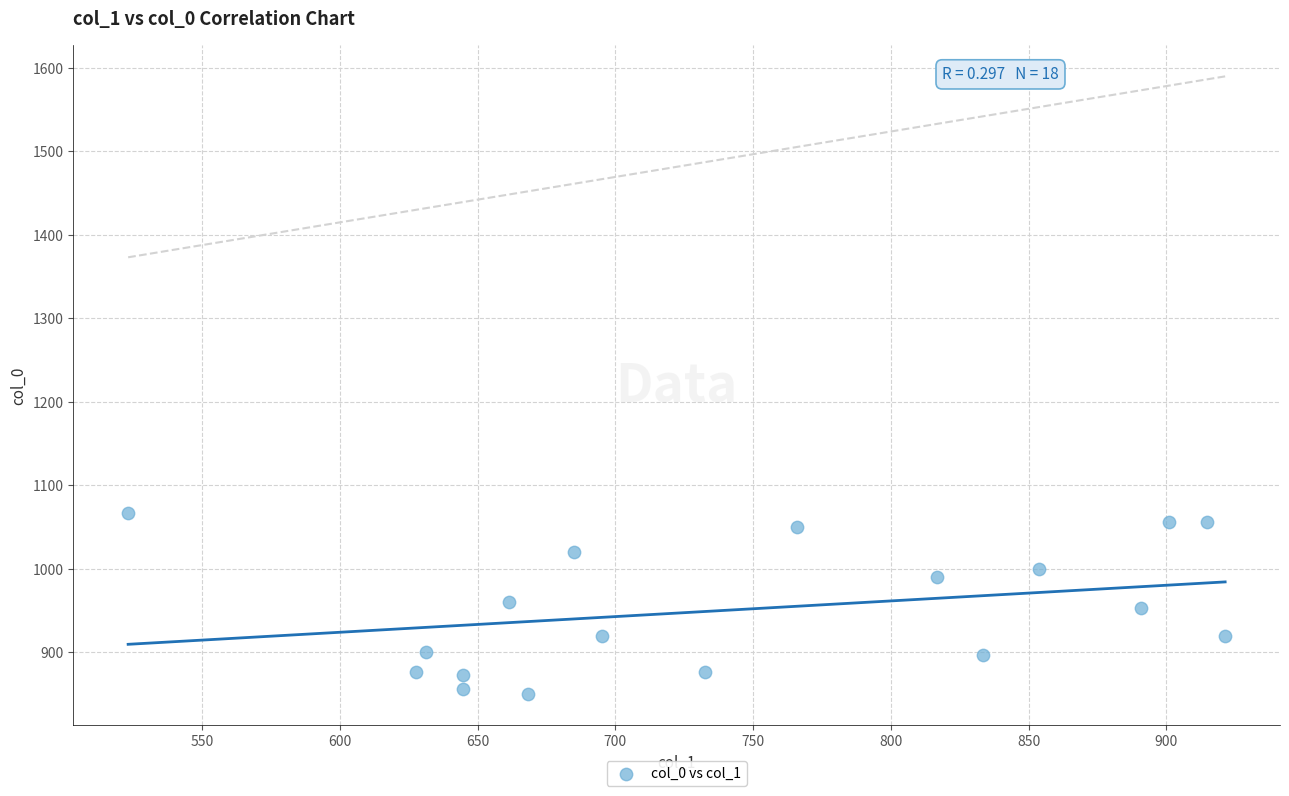

What is the range of X values (max minus min)?

398.2